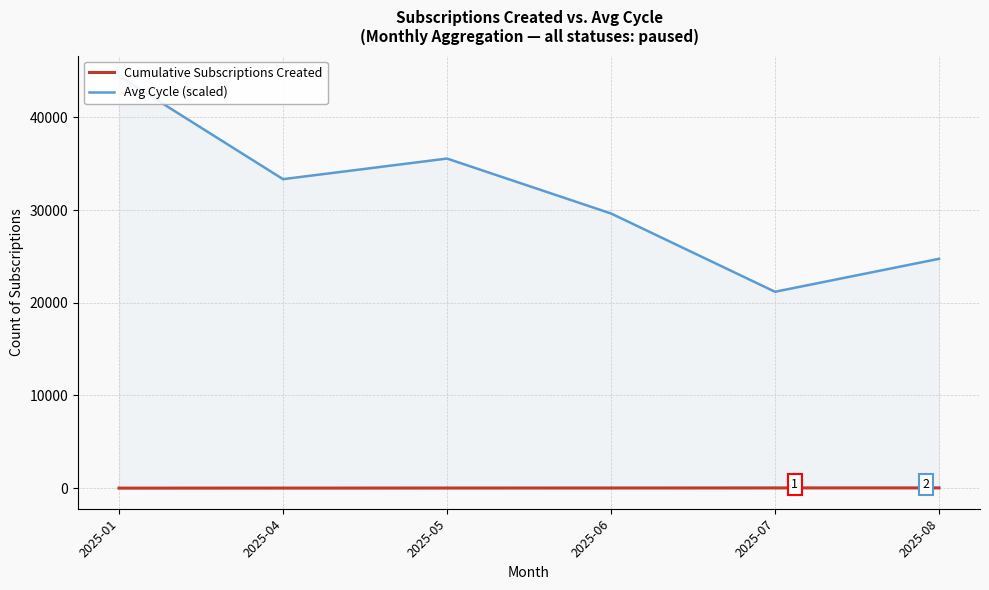

Reading left to right, transcribe all the data shown in this chart.

Cumulative Subscriptions Created: 2025-01=2.0	2025-04=7.0	2025-05=12.0	2025-06=17.0	2025-07=24.0	2025-08=27.0
Avg Cycle (scaled): 2025-01=44444.4	2025-04=33333.3	2025-05=35555.6	2025-06=29629.6	2025-07=21185.2	2025-08=24740.7